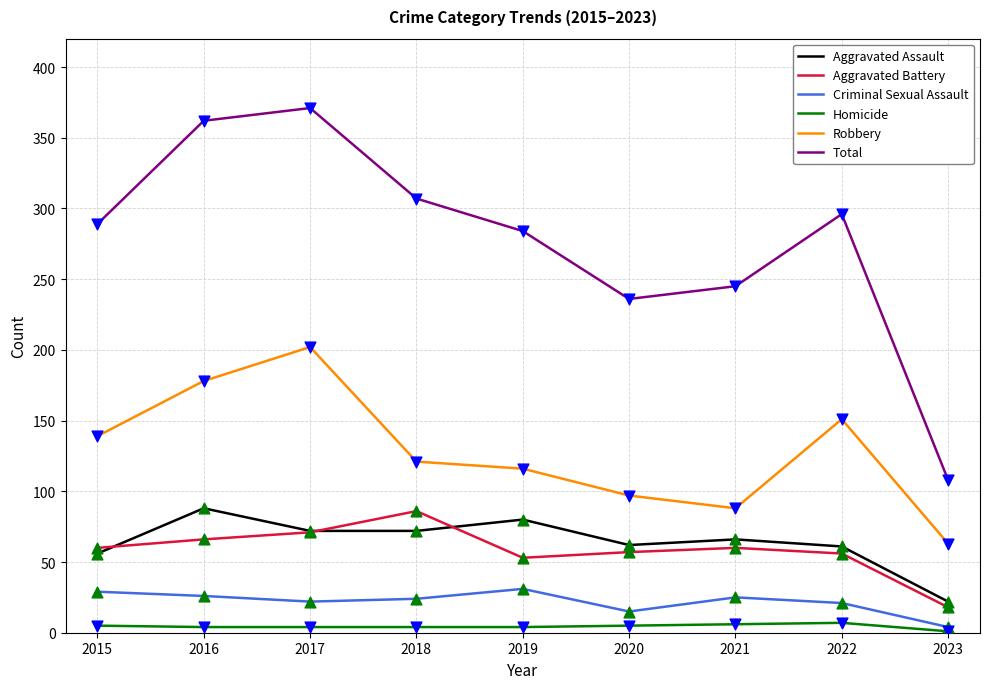

What is the total value across all series at 2017?

742